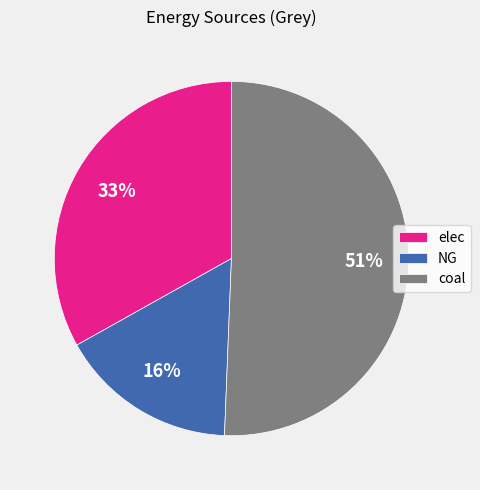

Is it true that elec is 21% of the pie?

False